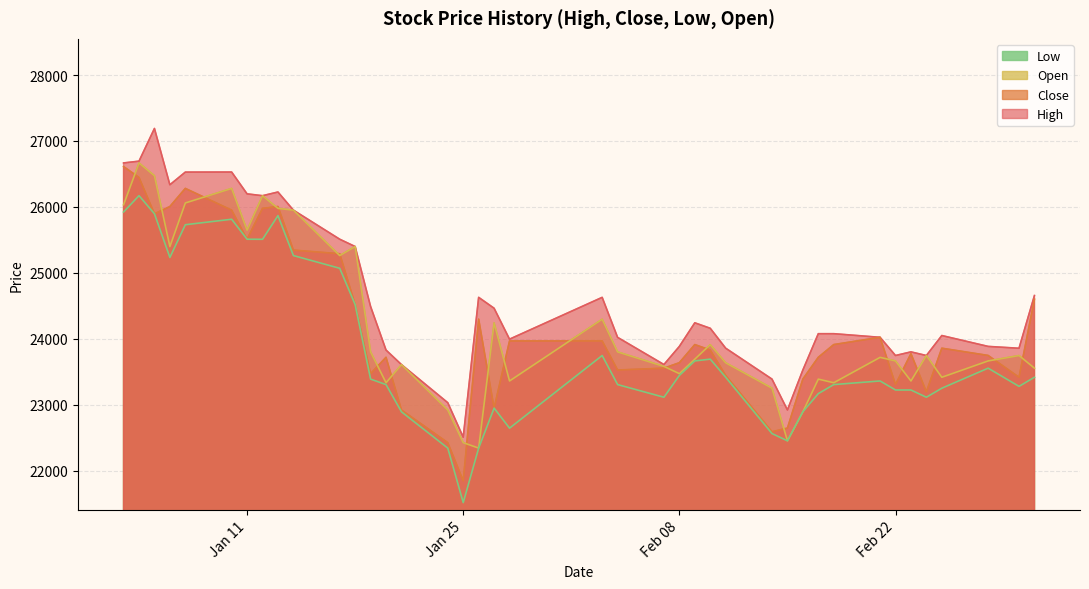

What is the minimum value shown in the chart?

21515